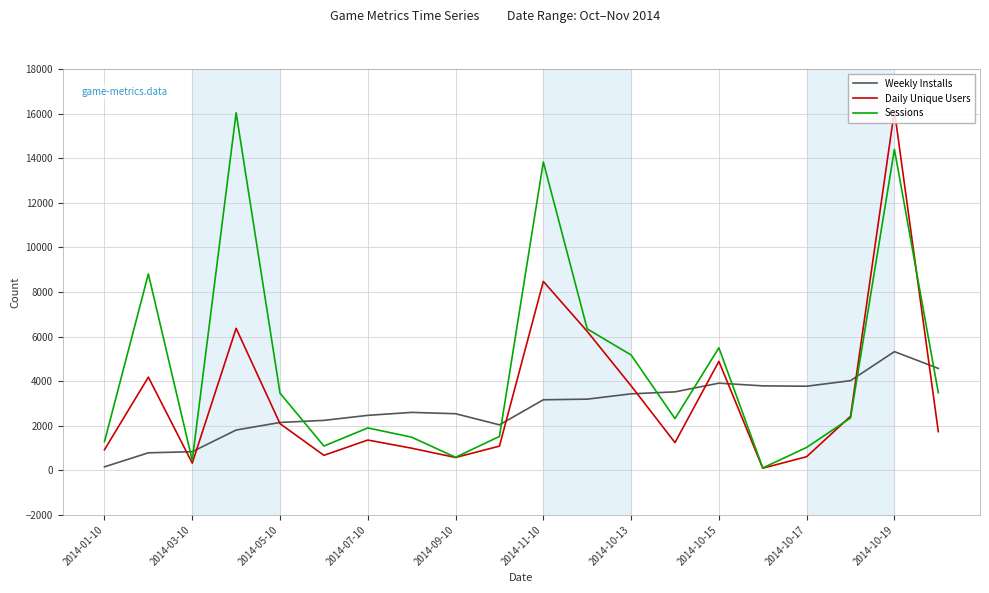

What is the maximum value for Daily Unique Users?

16129